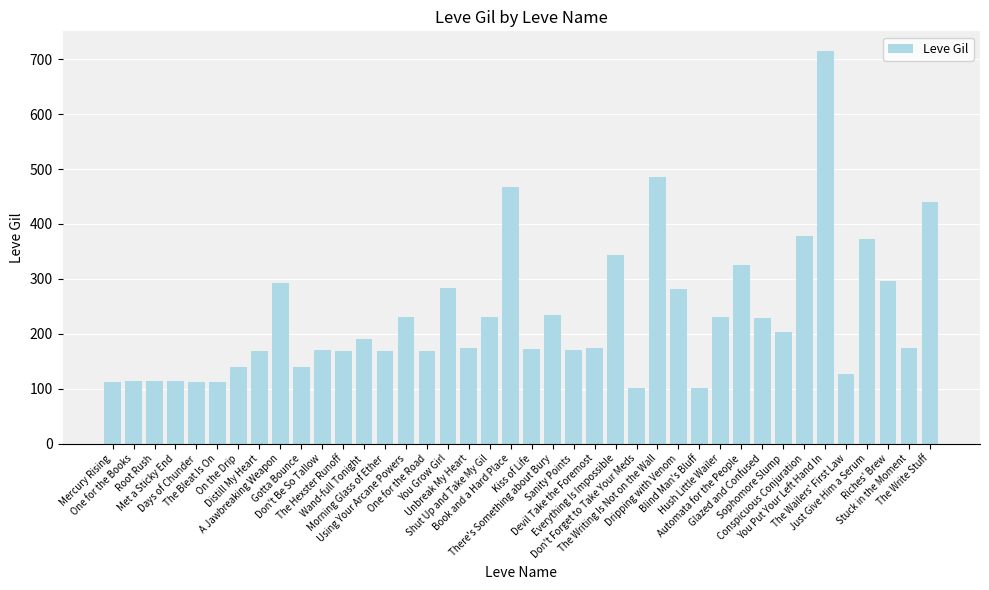

True or false: the data shows 126 at The Wailers' First Law.

True